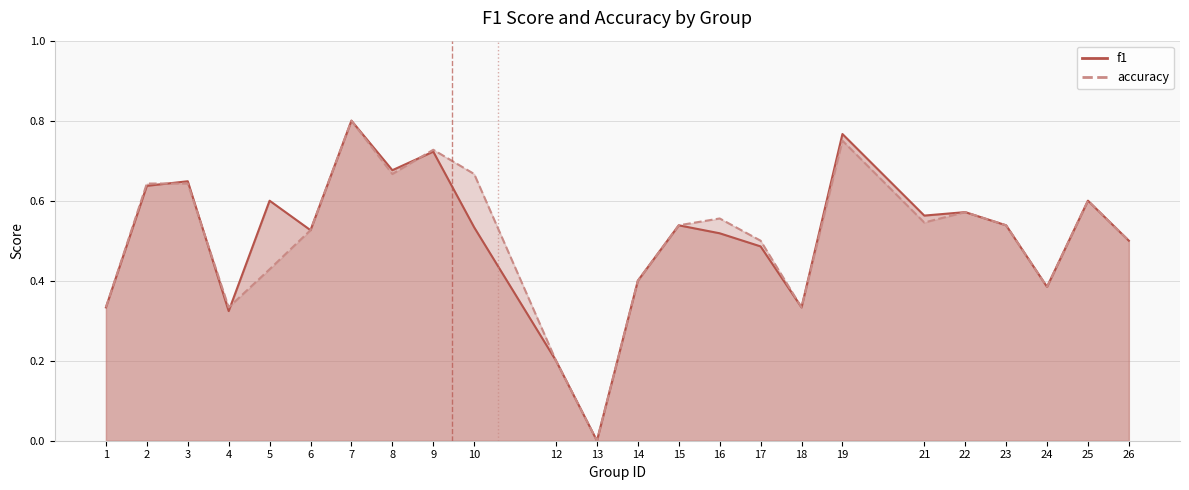

Which series has the widest spread of values?

f1